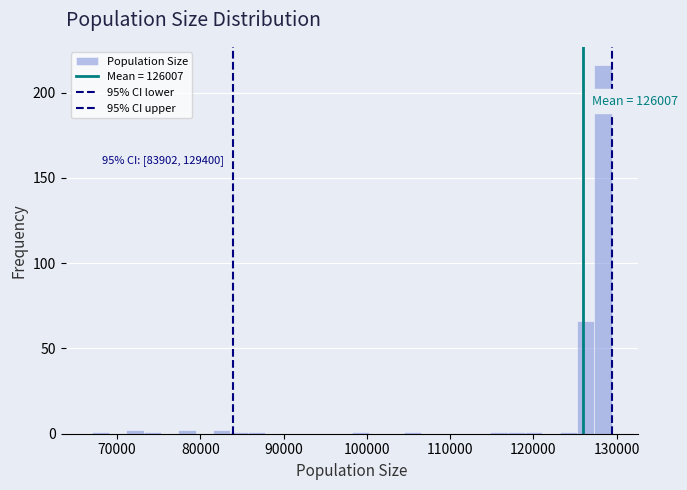

Read against the x-axis, roughly where is the centre of the tallest bar?

128000